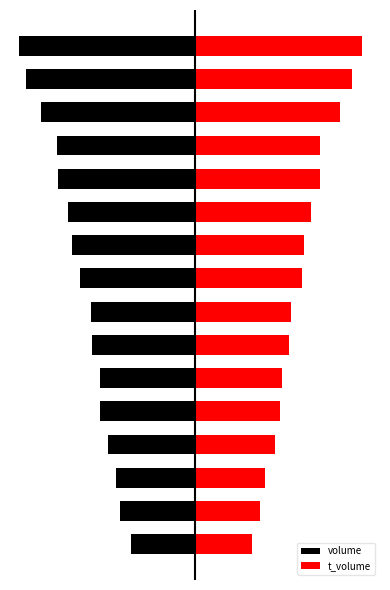

Reading left to right, list all the values displayed in this chart.

volume: 0=-44244.0	1=-52148.0	2=-54590.0	3=-60093.0	4=-65829.0	5=-66058.0	6=-71273.0	7=-71796.0	8=-79830.0	9=-85023.0	10=-87932.0	11=-95003.0	12=-95286.0	13=-106414.0	14=-116995.0	15=-122079.0
t_volume: 0=39462.2	1=44709.4	2=48515.3	3=55316.8	4=58924.9	5=60158.9	6=65189.5	7=66291.6	8=74393.2	9=75486.0	10=80667.2	11=86705.7	12=86319.5	13=100308.9	14=108542.3	15=115975.0